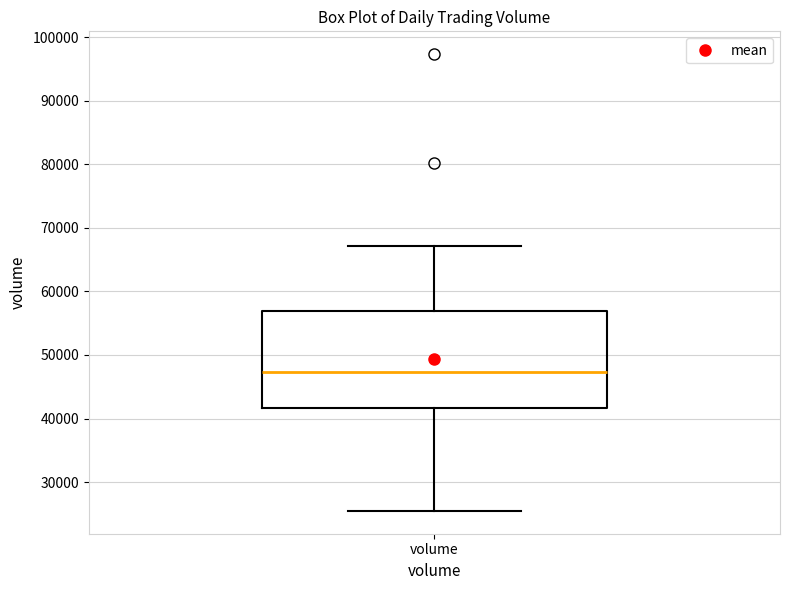

Transcribe this box plot: give where the median line is, the range the box spans, and where the two whiskers end, as read against the y-axis. The values are not printed on the chart, so give them approximately, as read against the axis.

median 47000, box 42000 to 57000, whiskers 25000 to 67000